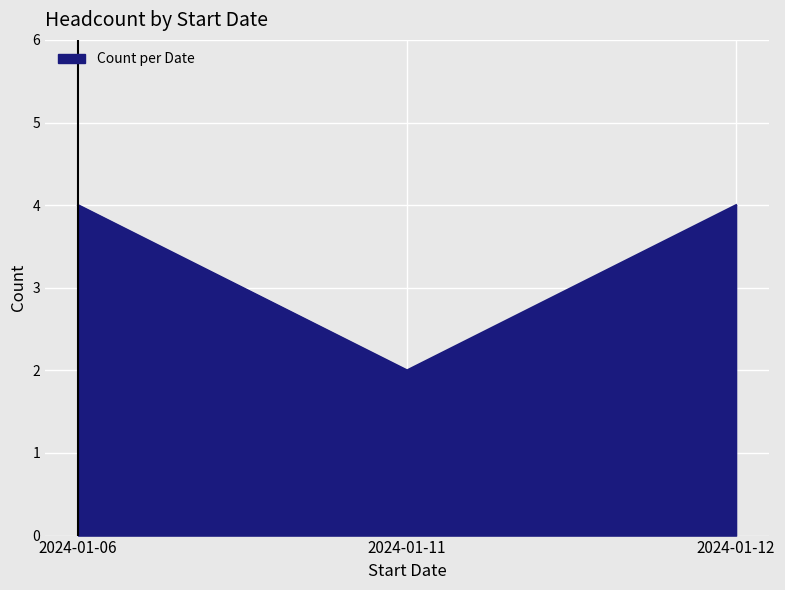

What is the sum of all values?

10